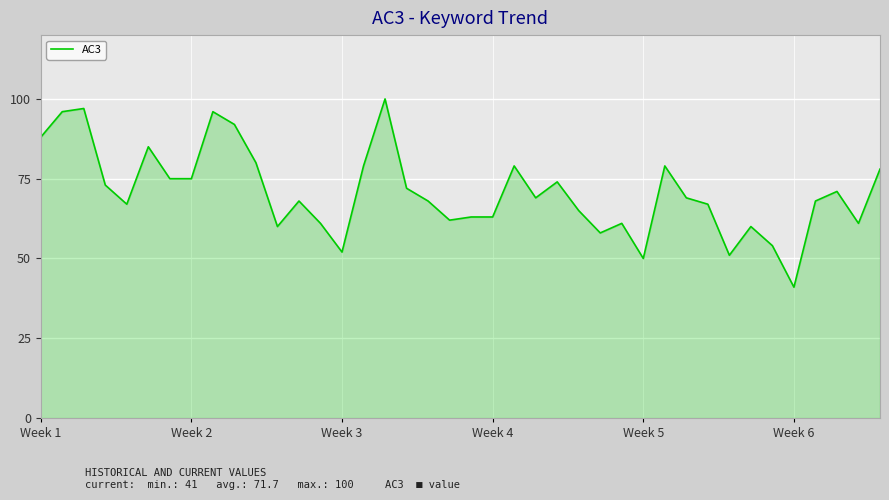

What is the difference between the maximum and minimum values?

59